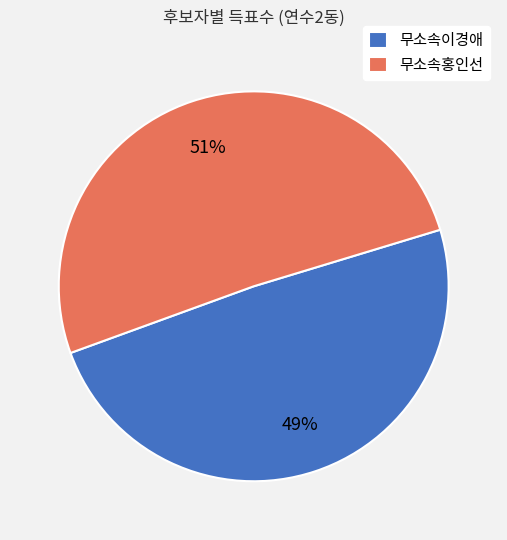

True or false: 무소속홍인선 accounts for 51% of the total.

True